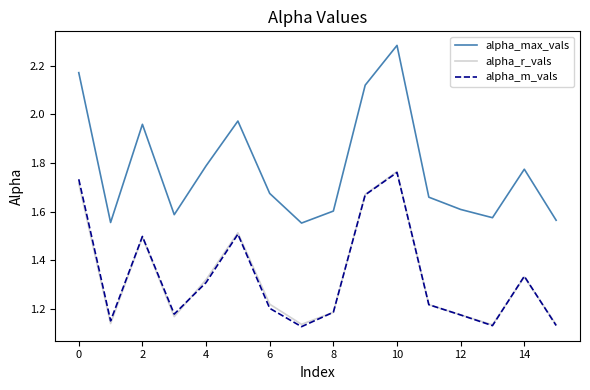

Which series has the largest total across all categories?

alpha_max_vals